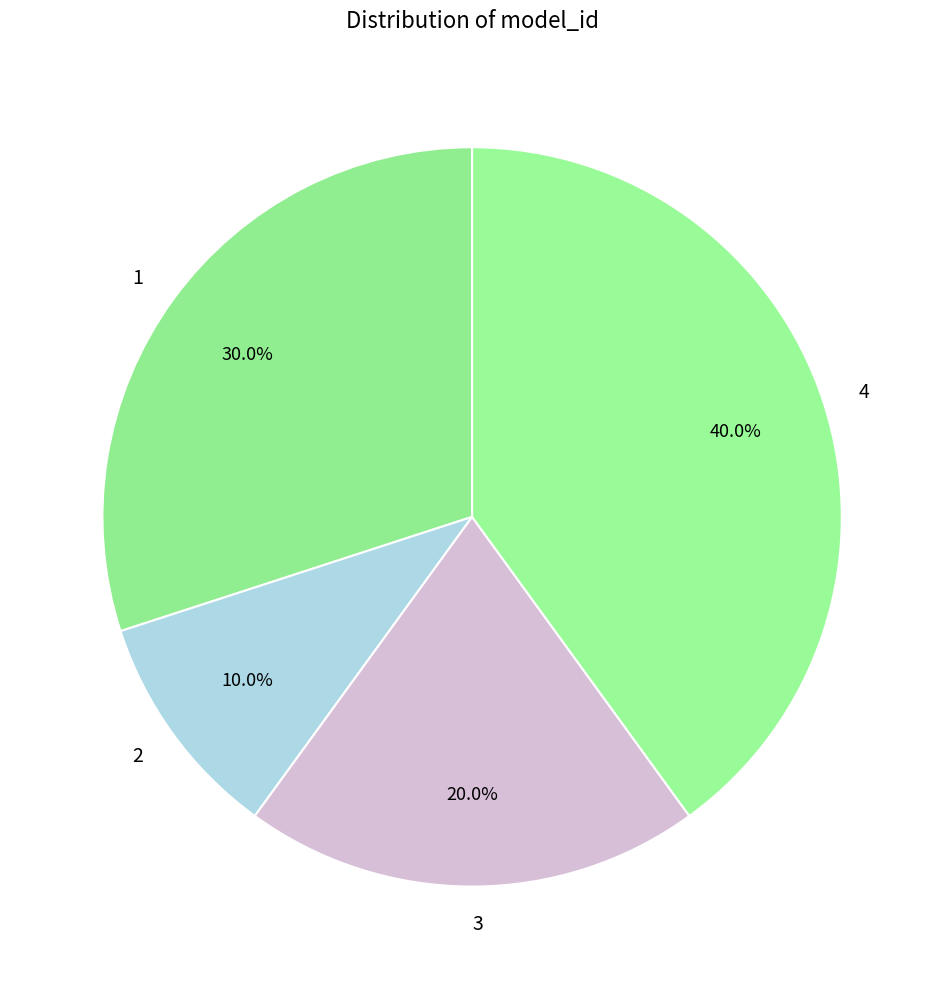

How many segments does this pie chart have?

4